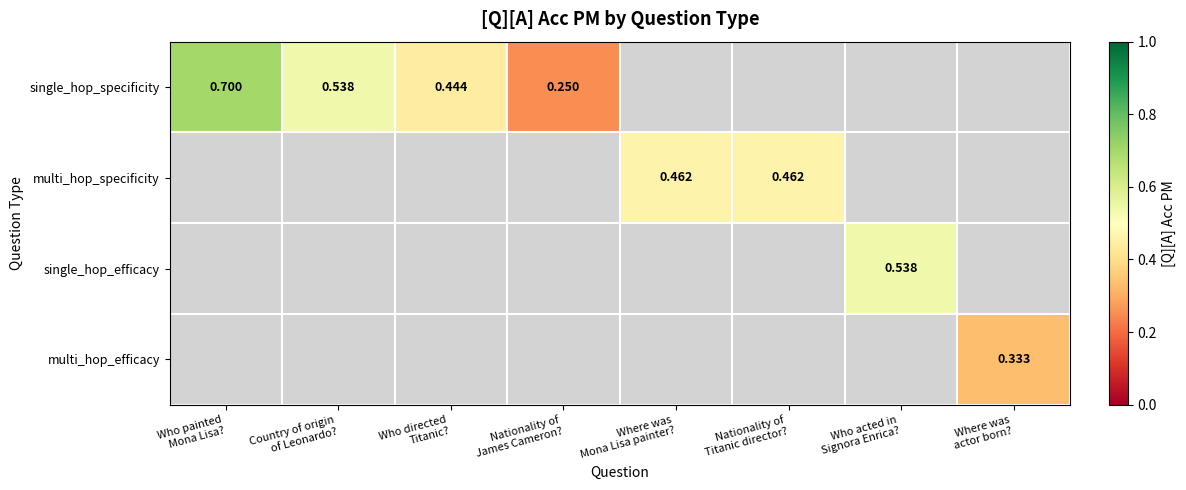

At which category does the chart reach its peak across all series?

Who painted
Mona Lisa?